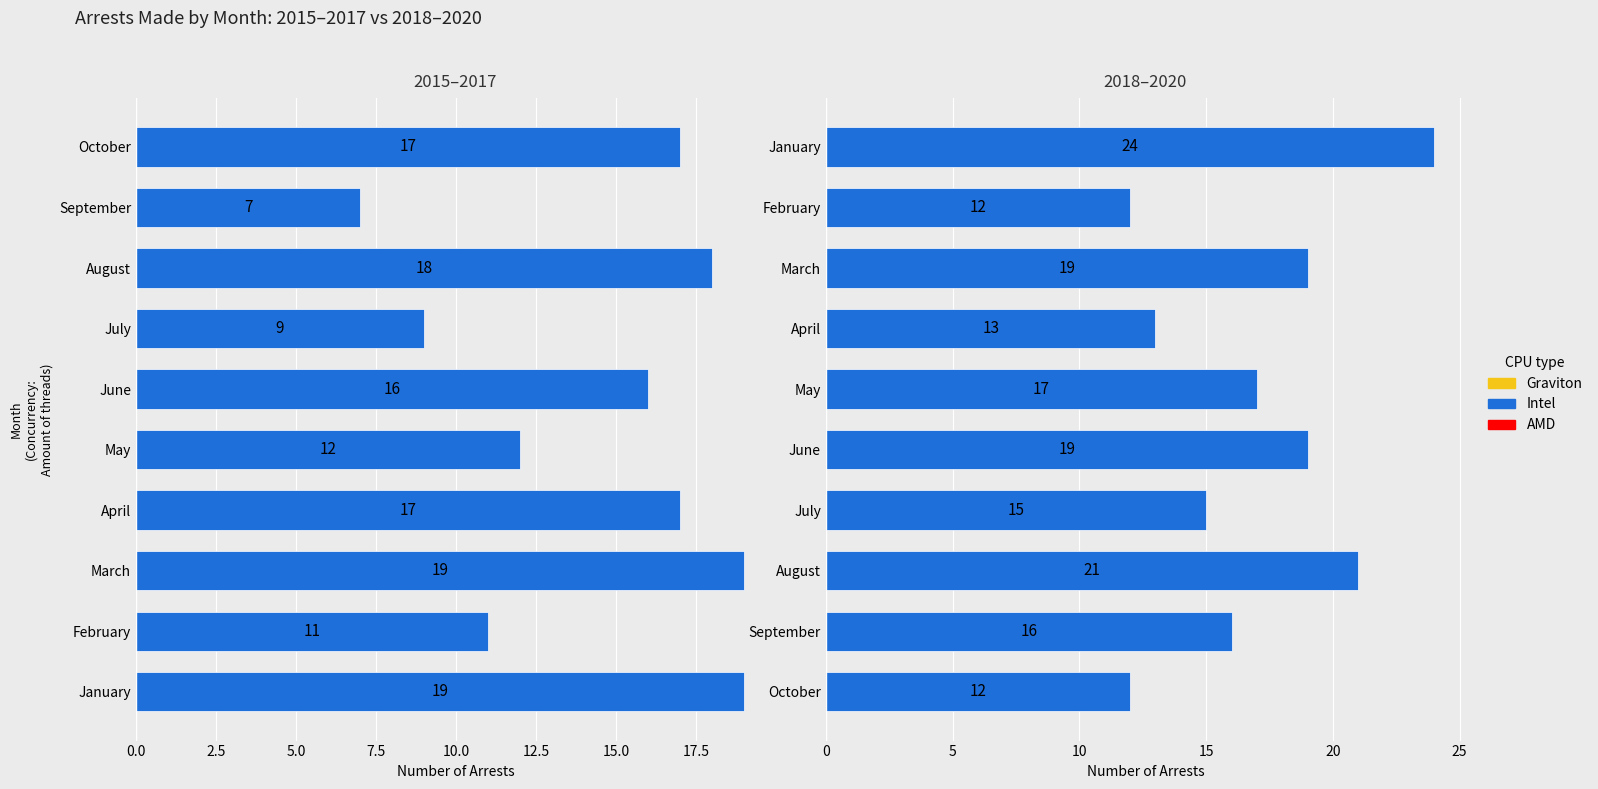

True or false: the data shows 7 at January.

False